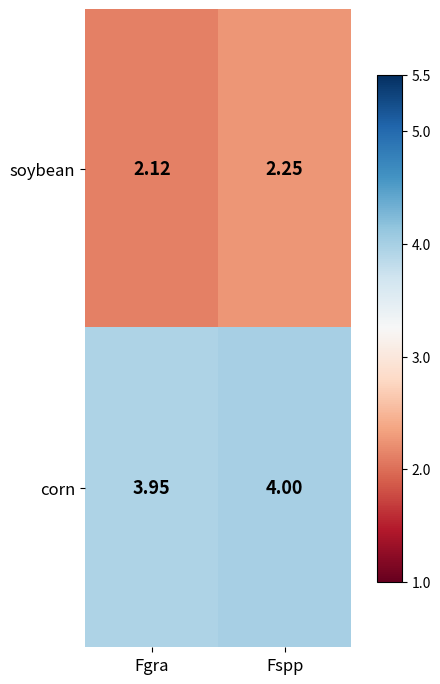

Which category has the highest value across all series?

Fspp